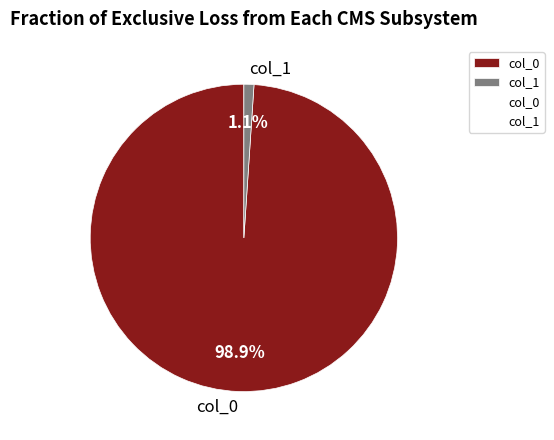

Rank the categories by value from lowest to highest.

col_1, col_0